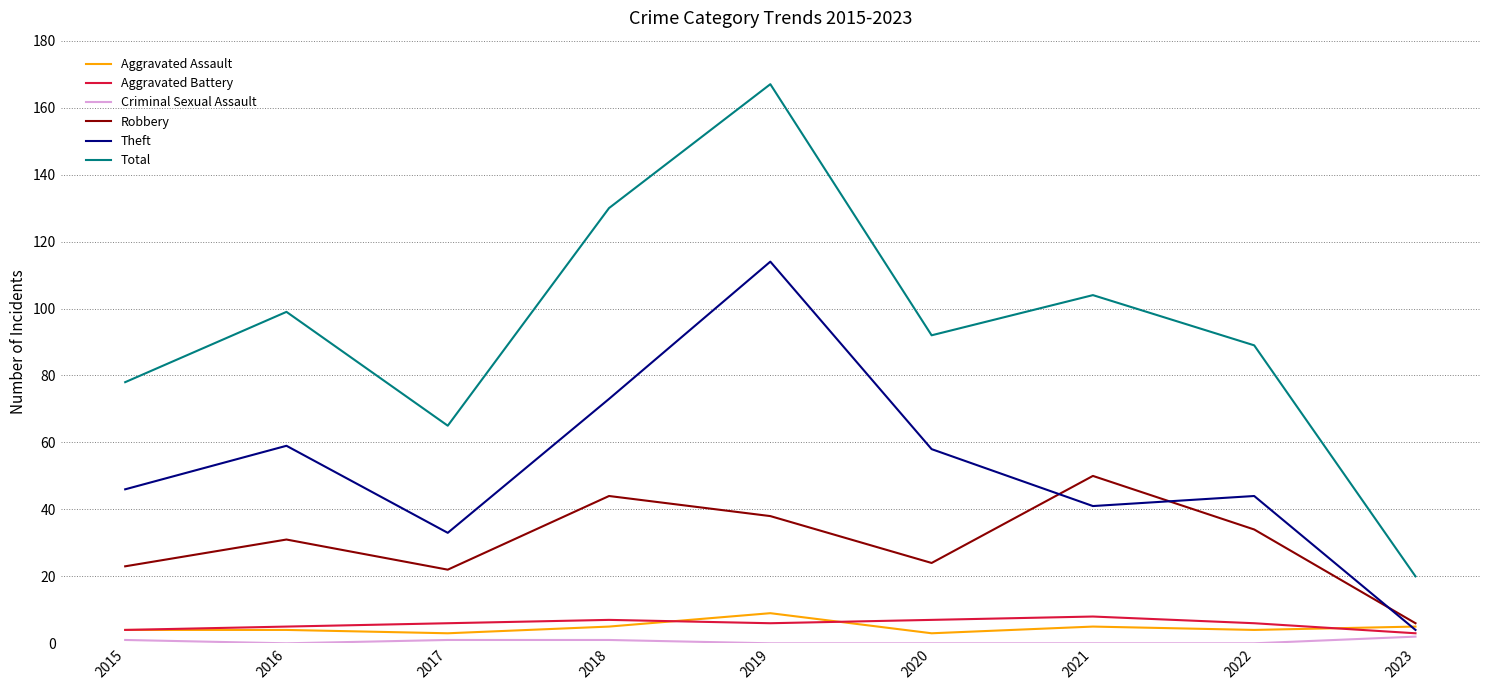

Rank the series at 2020 from lowest to highest value.

Criminal Sexual Assault, Aggravated Assault, Aggravated Battery, Robbery, Theft, Total